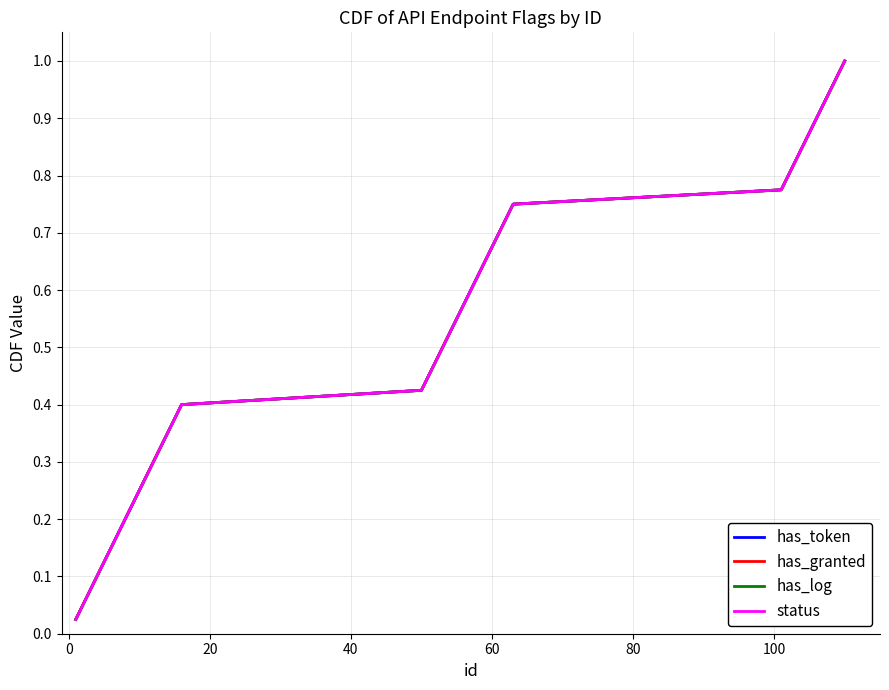

Reading right to left, extract all data points from this chart.

has_token: 1.0	1.0	0.9	0.9	0.9	0.9	0.8	0.8	0.8	0.8	0.8	0.7	0.7	0.7	0.7	0.6	0.6	0.6	0.6	0.5	0.5	0.5	0.5	0.4	0.4	0.4	0.3	0.3	0.3	0.3	0.2	0.2	0.2	0.2	0.1	0.1	0.1	0.1	0.1	0.0
has_granted: 1.0	1.0	0.9	0.9	0.9	0.9	0.8	0.8	0.8	0.8	0.8	0.7	0.7	0.7	0.7	0.6	0.6	0.6	0.6	0.5	0.5	0.5	0.5	0.4	0.4	0.4	0.3	0.3	0.3	0.3	0.2	0.2	0.2	0.2	0.1	0.1	0.1	0.1	0.1	0.0
has_log: 1.0	1.0	0.9	0.9	0.9	0.9	0.8	0.8	0.8	0.8	0.8	0.7	0.7	0.7	0.7	0.6	0.6	0.6	0.6	0.5	0.5	0.5	0.5	0.4	0.4	0.4	0.3	0.3	0.3	0.3	0.2	0.2	0.2	0.2	0.1	0.1	0.1	0.1	0.1	0.0
status: 1.0	1.0	0.9	0.9	0.9	0.9	0.8	0.8	0.8	0.8	0.8	0.7	0.7	0.7	0.7	0.6	0.6	0.6	0.6	0.5	0.5	0.5	0.5	0.4	0.4	0.4	0.3	0.3	0.3	0.3	0.2	0.2	0.2	0.2	0.1	0.1	0.1	0.1	0.1	0.0